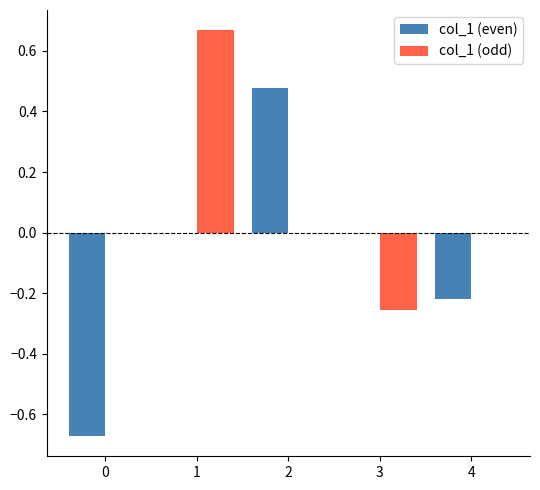

Which series has the largest total across all categories?

col_1 (odd)